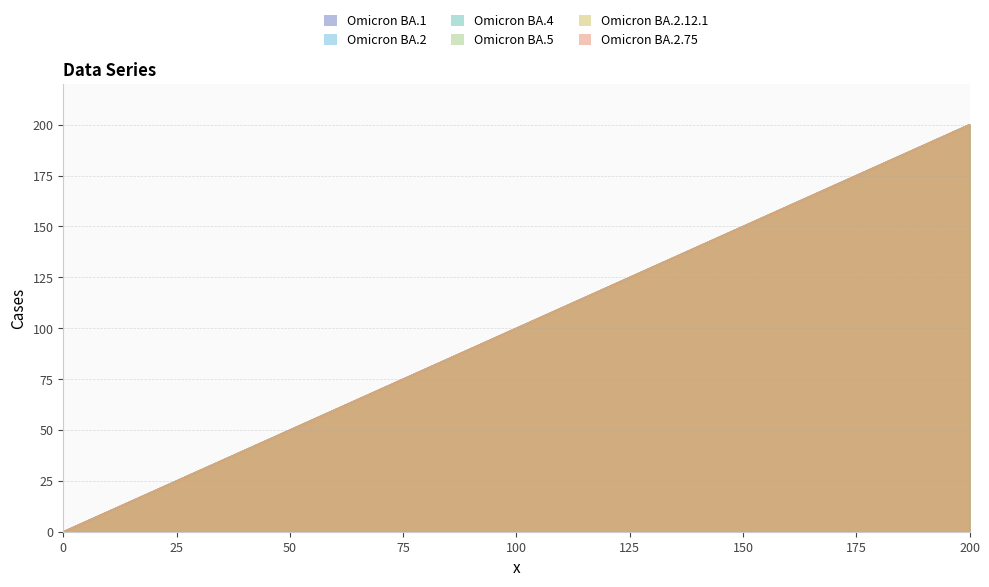

Read the Omicron BA.5 value at 70, to the nearest 5.

70